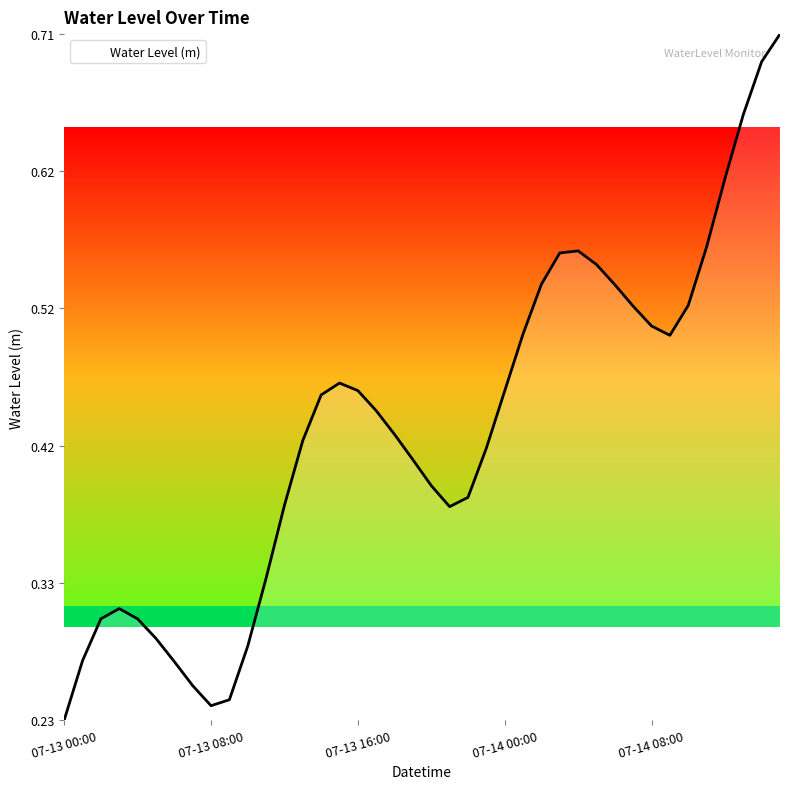

Is this an area chart (filled region under the line)?

Yes